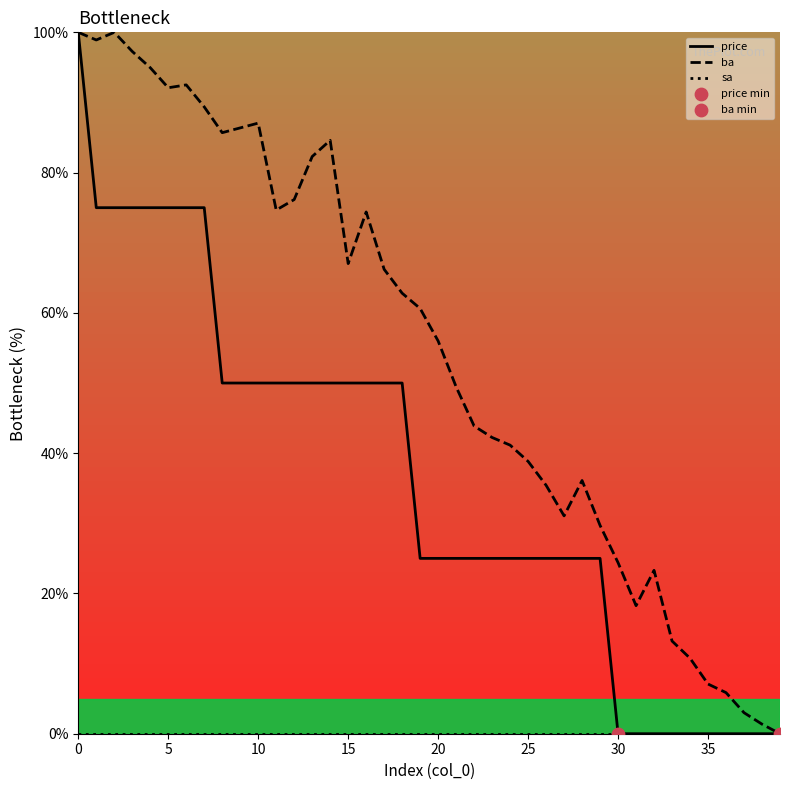

Which series has the largest total across all categories?

ba